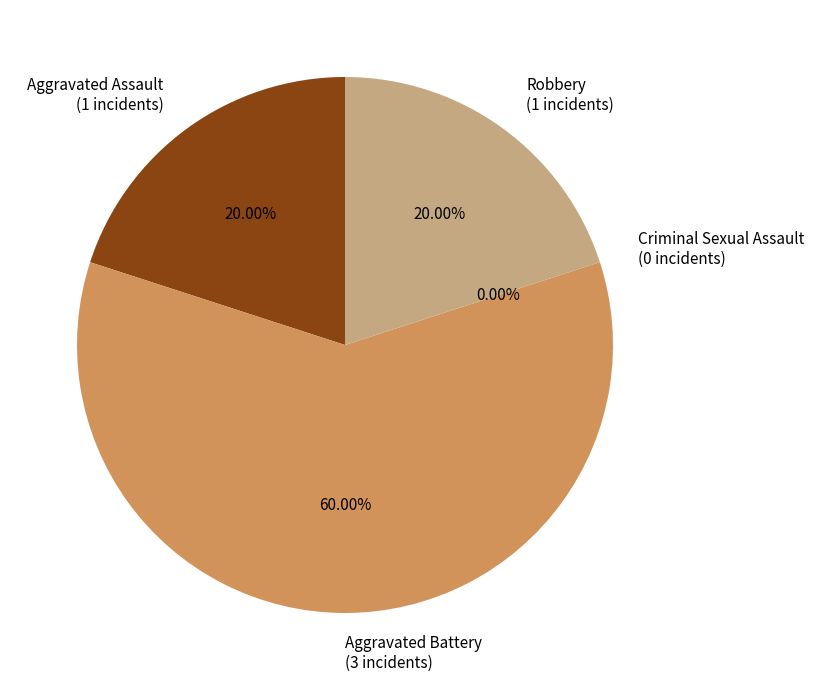

Which category has the biggest portion of the pie?

Aggravated Battery